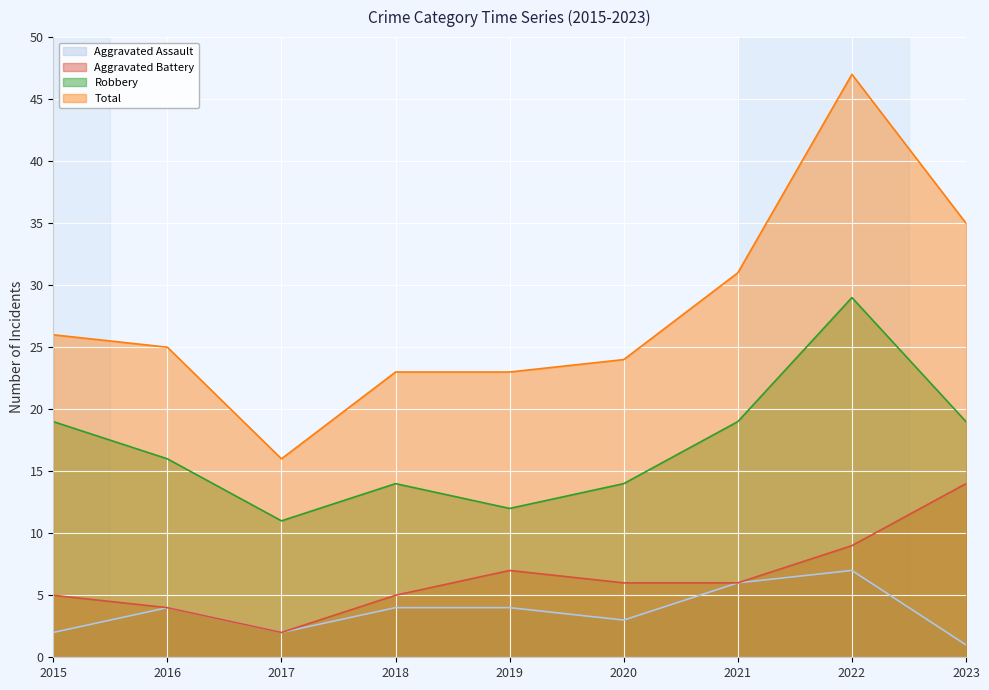

Which series has the widest spread of values?

Total